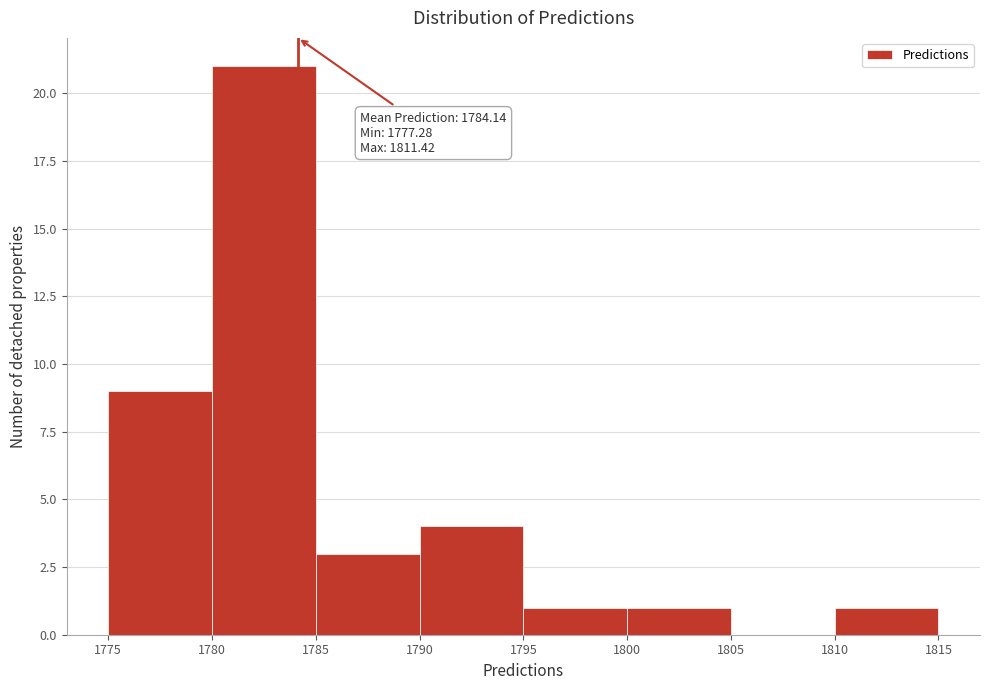

Over which range of the x-axis is the bar tallest?

1780 to 1785